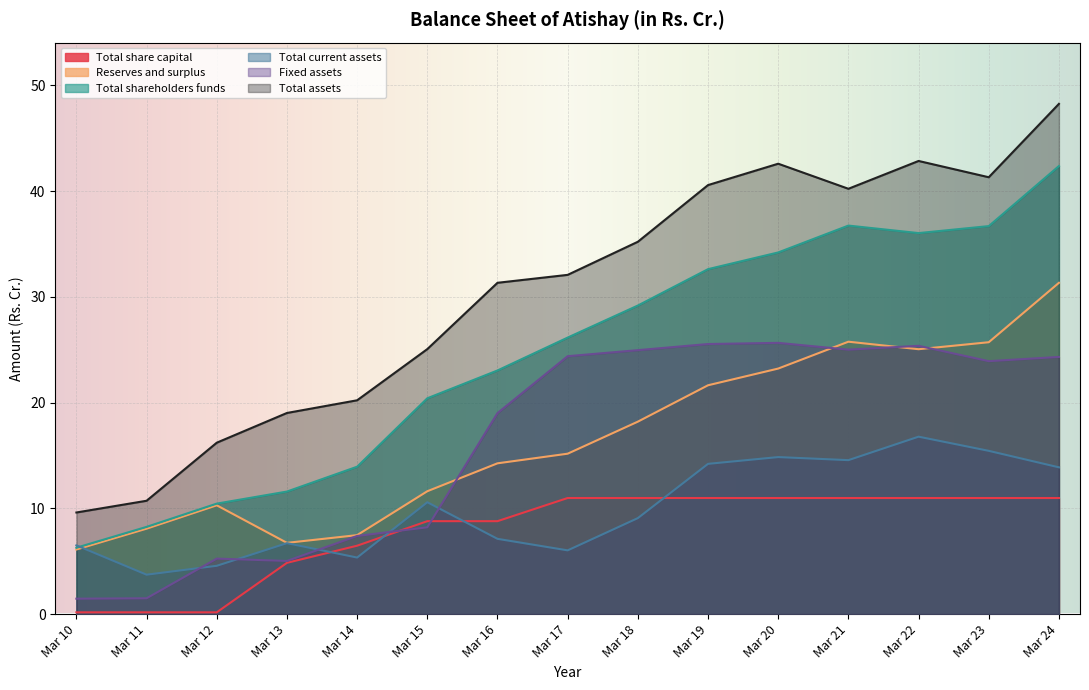

At which label does Total share capital first exceed 10?

Mar 17